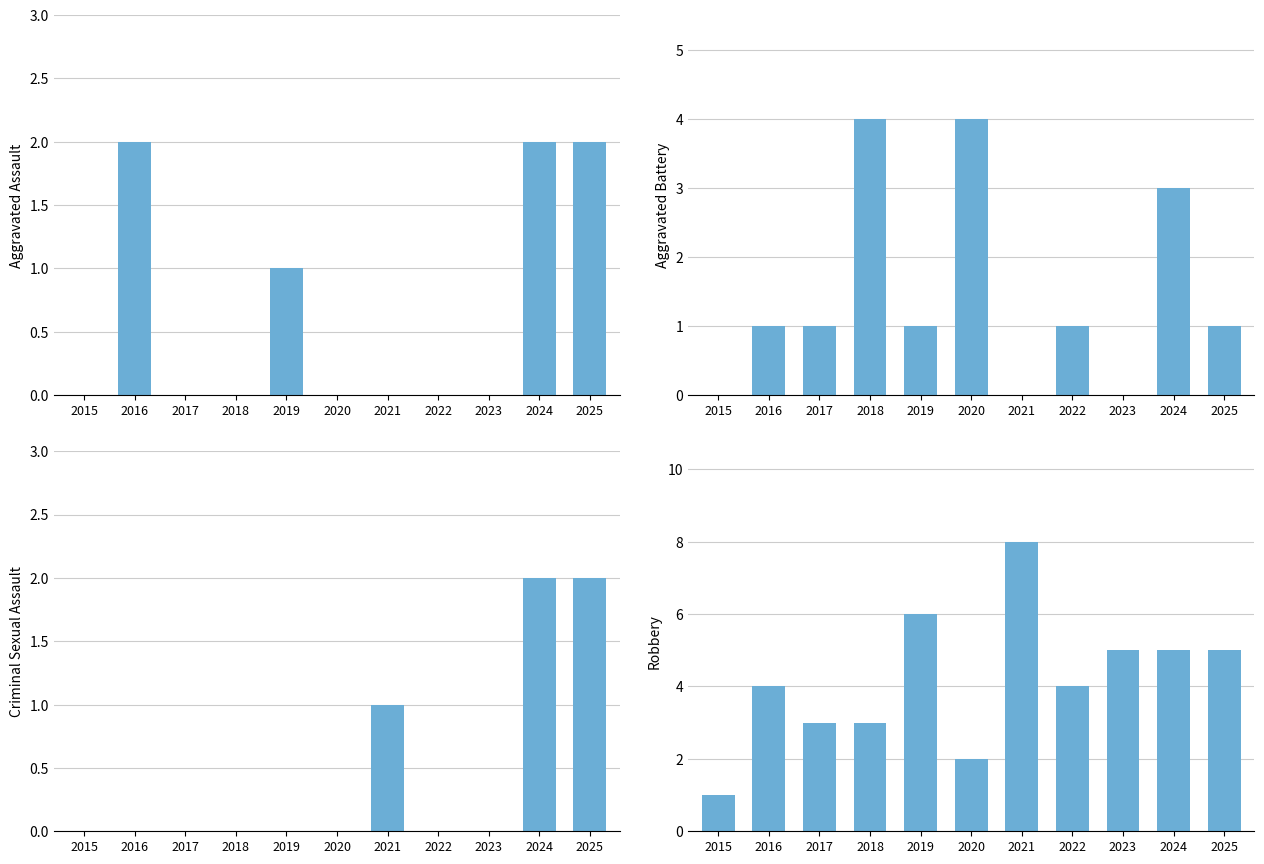

Where does the Aggravated Battery series first go above 1?

2018